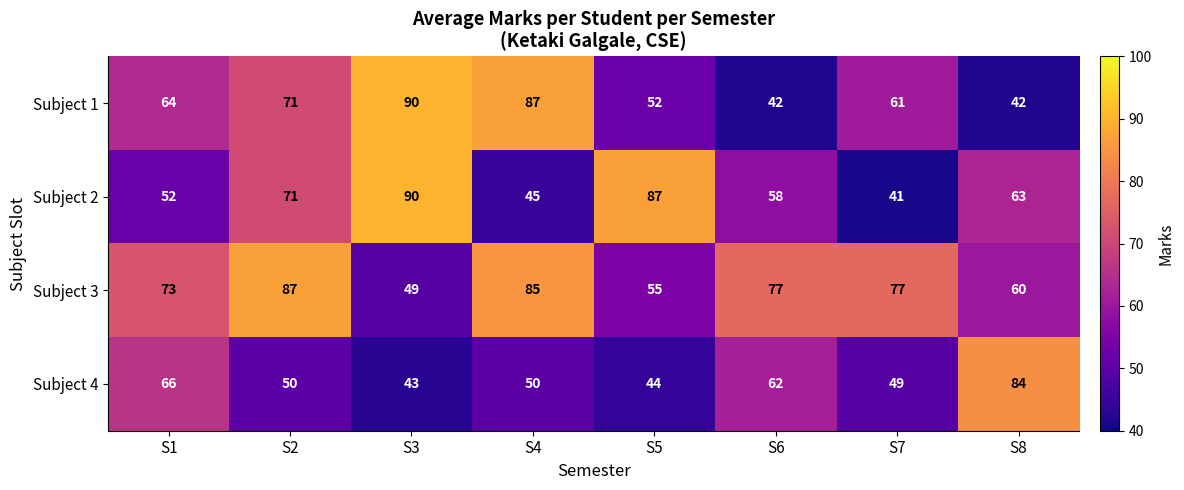

What is the sum of the Subject 2 values at S2 and S5?

158